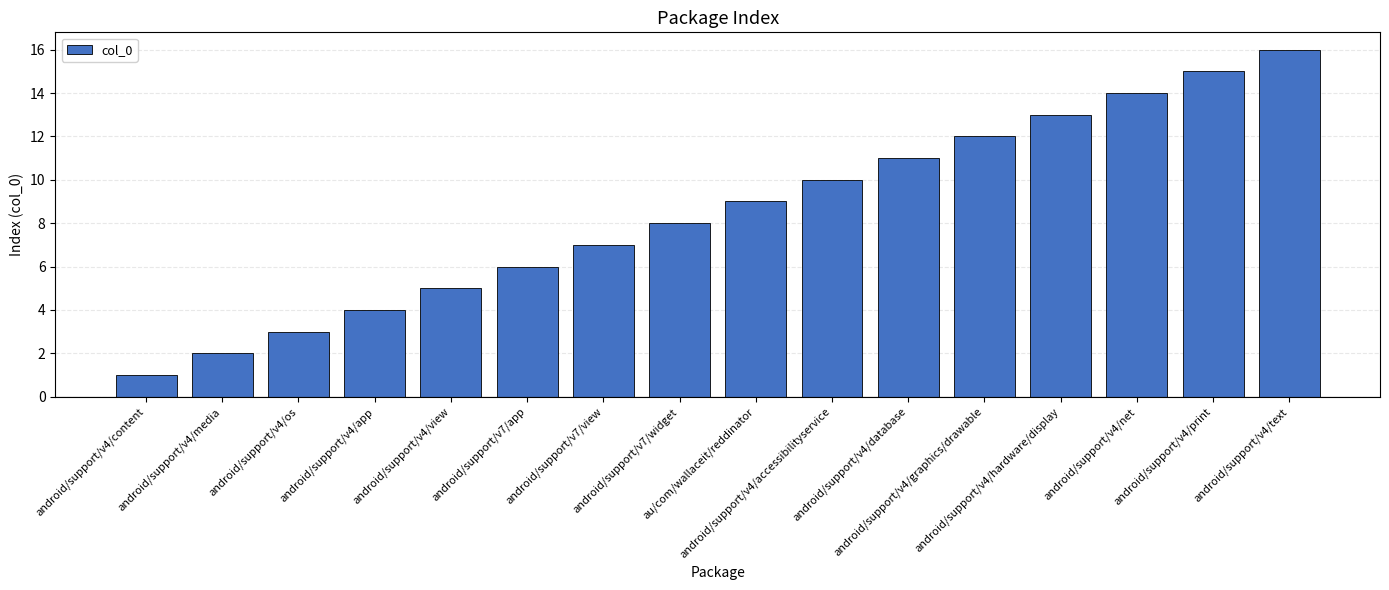

Rank the categories by value from lowest to highest.

android/support/v4/content, android/support/v4/media, android/support/v4/os, android/support/v4/app, android/support/v4/view, android/support/v7/app, android/support/v7/view, android/support/v7/widget, au/com/wallaceit/reddinator, android/support/v4/accessibilityservice, android/support/v4/database, android/support/v4/graphics/drawable, android/support/v4/hardware/display, android/support/v4/net, android/support/v4/print, android/support/v4/text